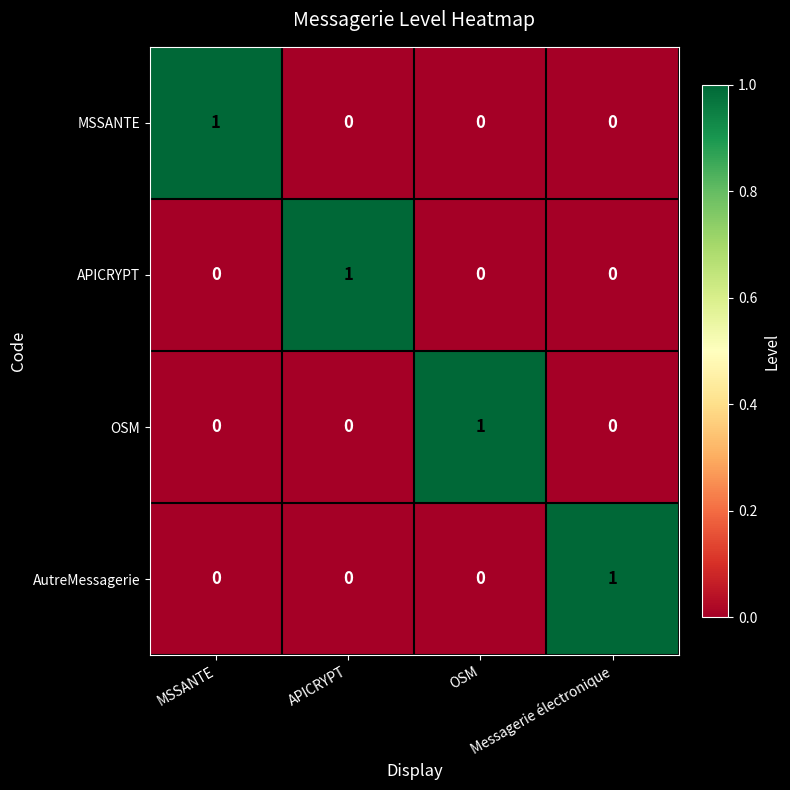

Count the AutreMessagerie values in the range 0 to 1.

4